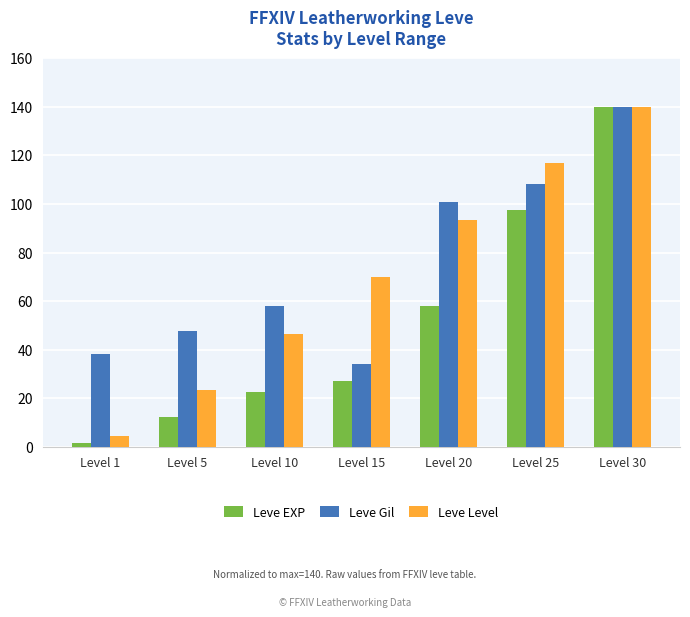

At Level 25, list the series in order from smallest to largest.

Leve EXP, Leve Gil, Leve Level